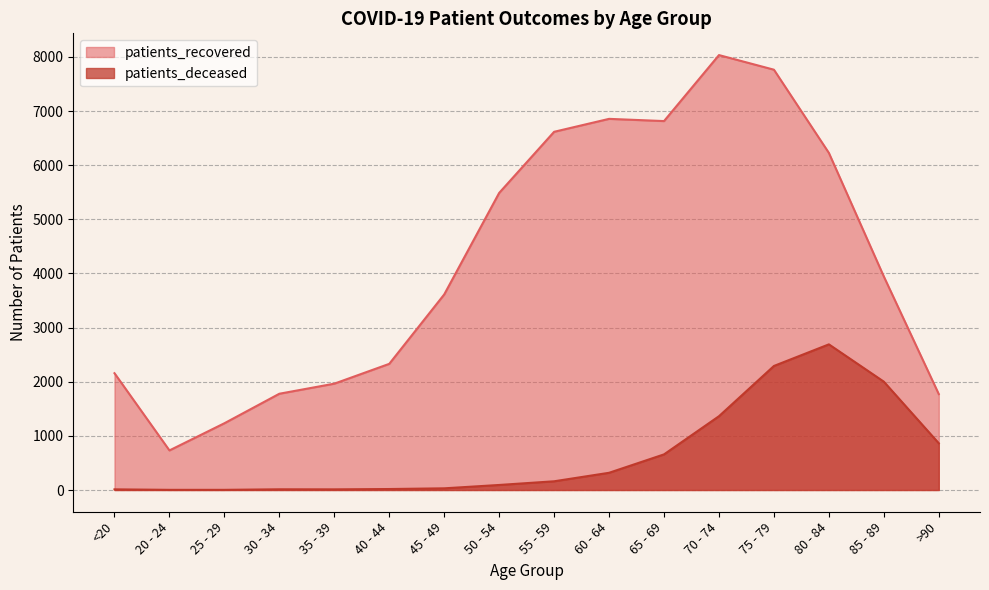

List the series in order of their overall mean, lowest first.

patients_deceased, patients_recovered